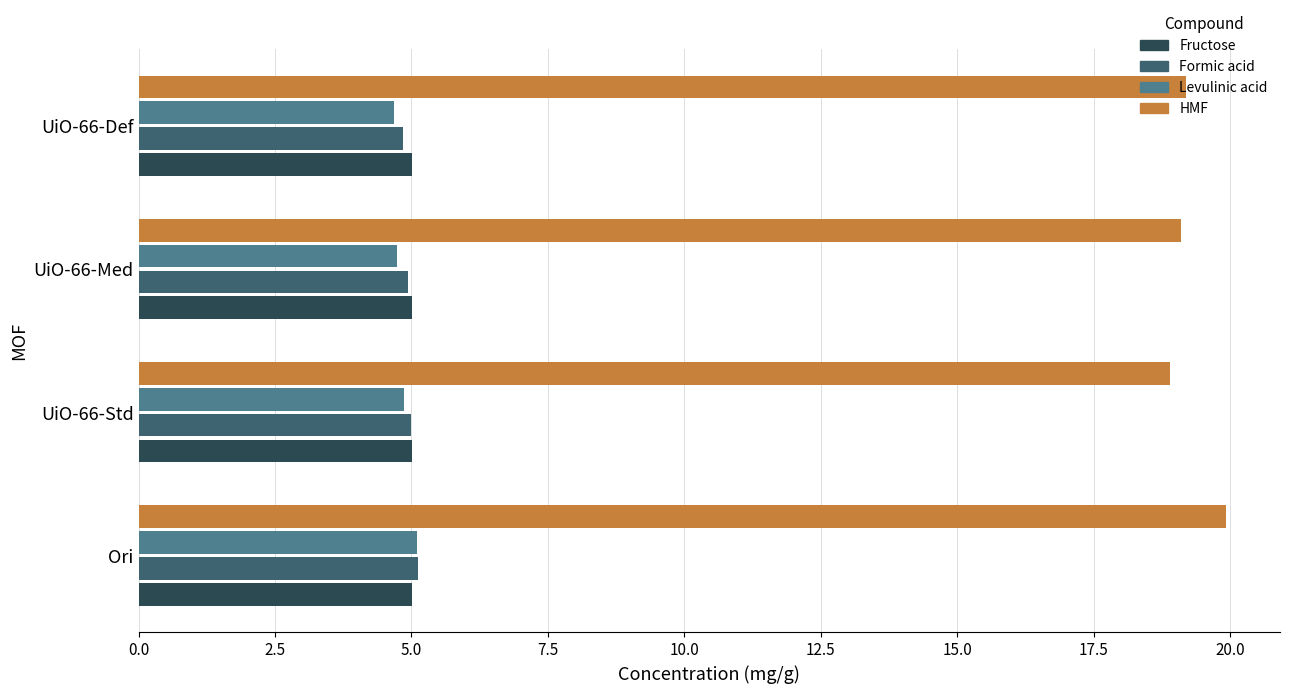

What is the average value of the Levulinic acid series?

4.8